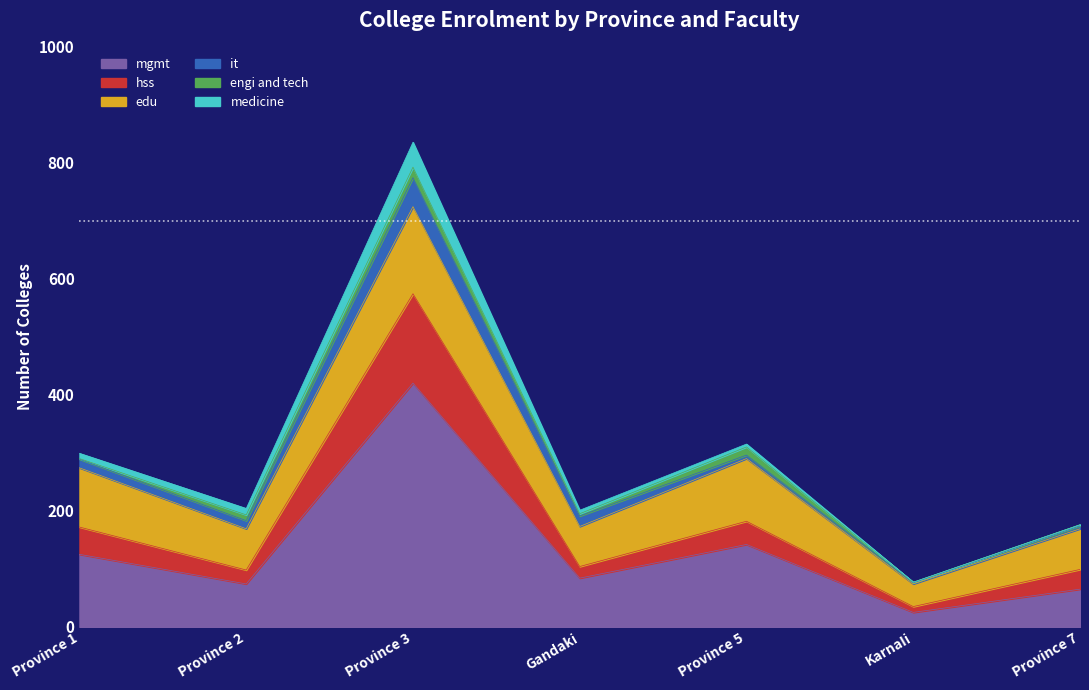

At which category is the sum across all series the highest?

Province 3